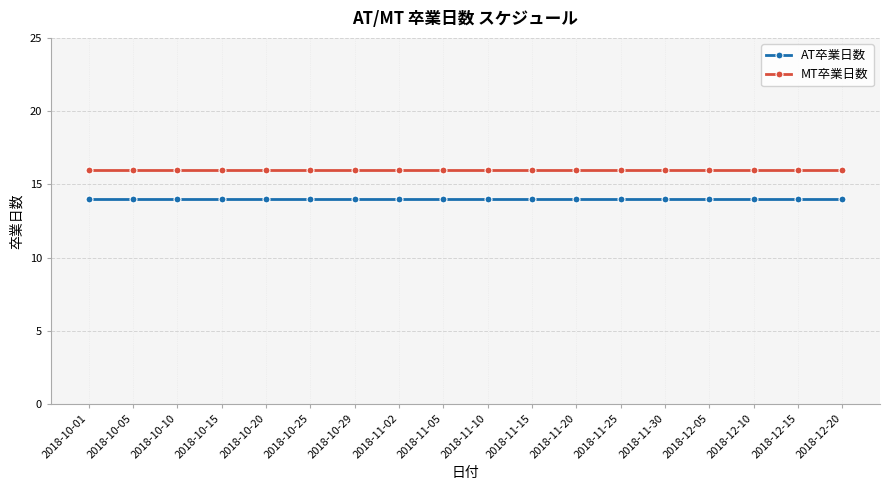

Which series has the largest total across all categories?

MT卒業日数